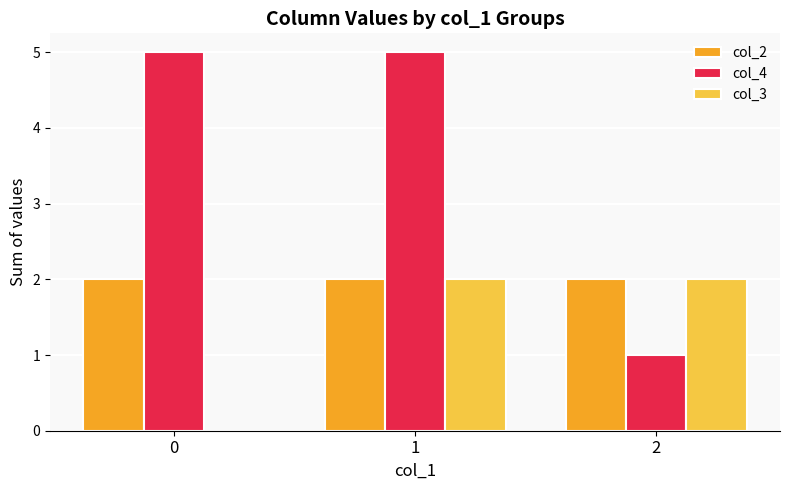

What is the sum of the col_3 values at 1 and 0?

2